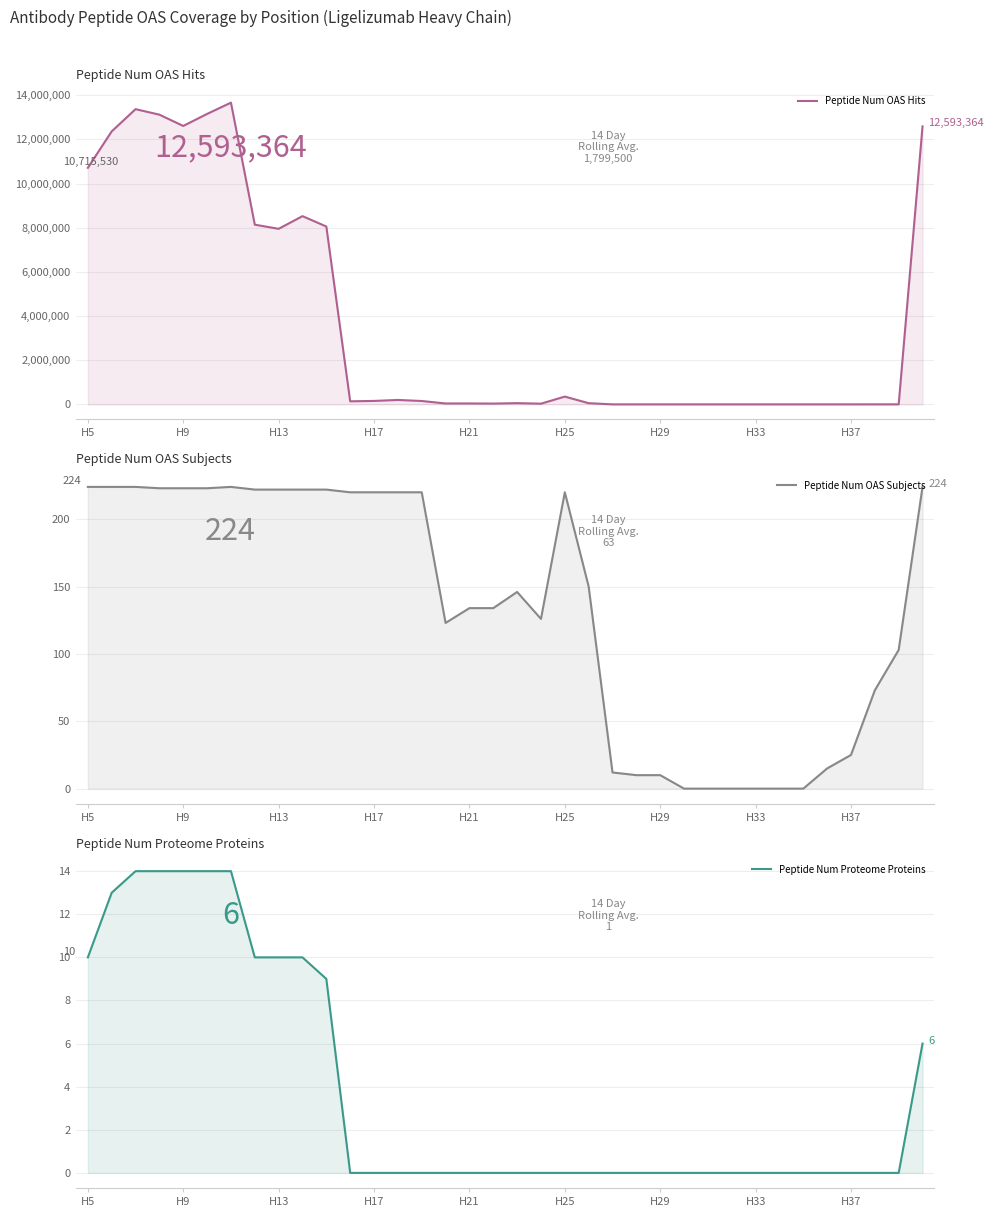

True or false: Peptide Num Proteome Proteins and Peptide Num OAS Hits cross at least once.

False